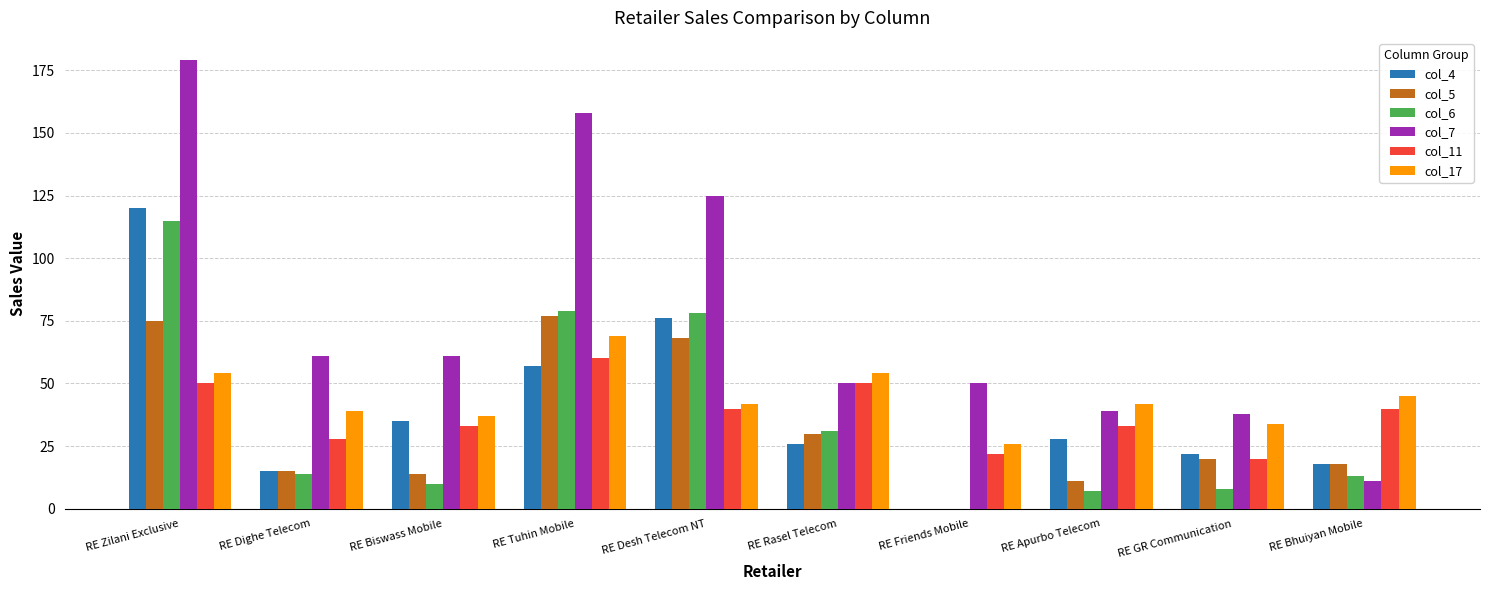

Which series changed the most between RE Biswass Mobile and RE Apurbo Telecom?

col_7